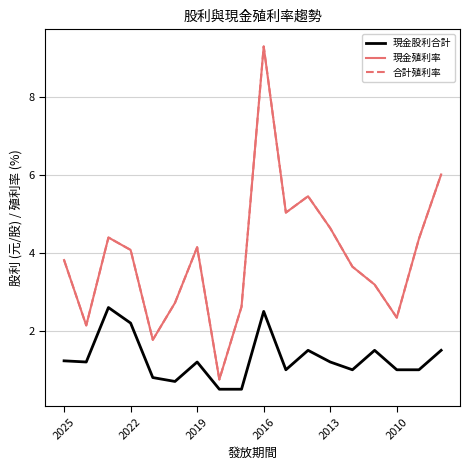

Reading right to left, extract all data points from this chart.

現金股利合計: 1.5	1.0	1.0	1.5	1.0	1.2	1.5	1.0	2.5	0.5	0.5	1.2	0.7	0.8	2.2	2.6	1.2	1.2
現金殖利率: 6.0	4.4	2.3	3.2	3.6	4.6	5.5	5.0	9.3	2.6	0.8	4.2	2.7	1.8	4.1	4.4	2.1	3.8
合計殖利率: 6.0	4.4	2.3	3.2	3.6	4.6	5.5	5.0	9.3	2.6	0.8	4.2	2.7	1.8	4.1	4.4	2.1	3.8